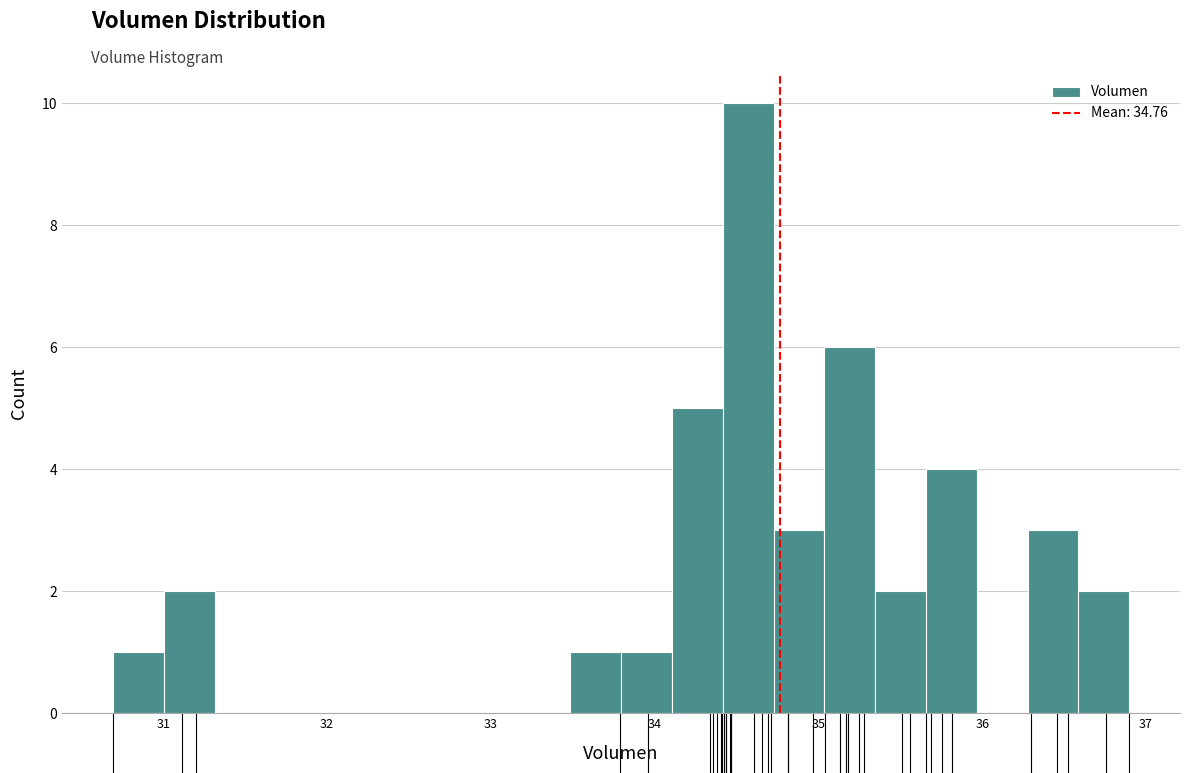

Read against the x-axis, roughly where is the centre of the tallest bar?

34.6